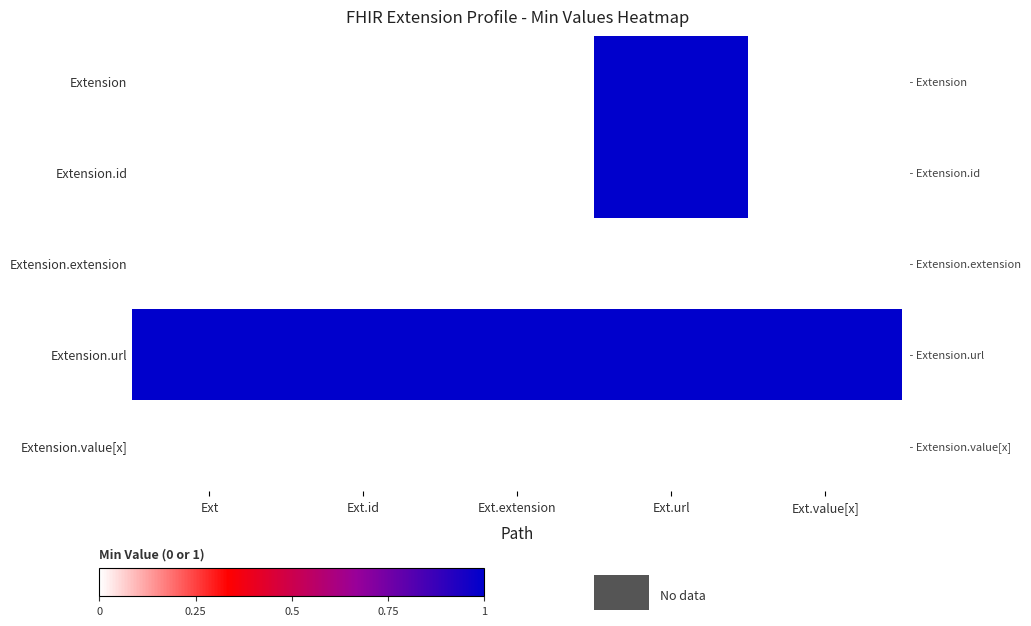

Between Ext.id and Ext.extension, which is larger?

Ext.id